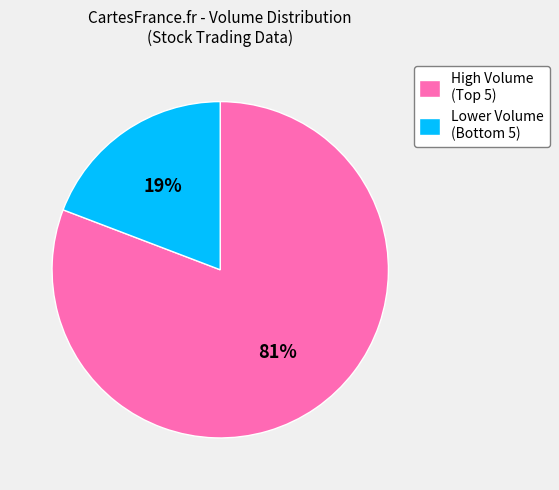

To the nearest percent, what is the average slice percentage?

50%